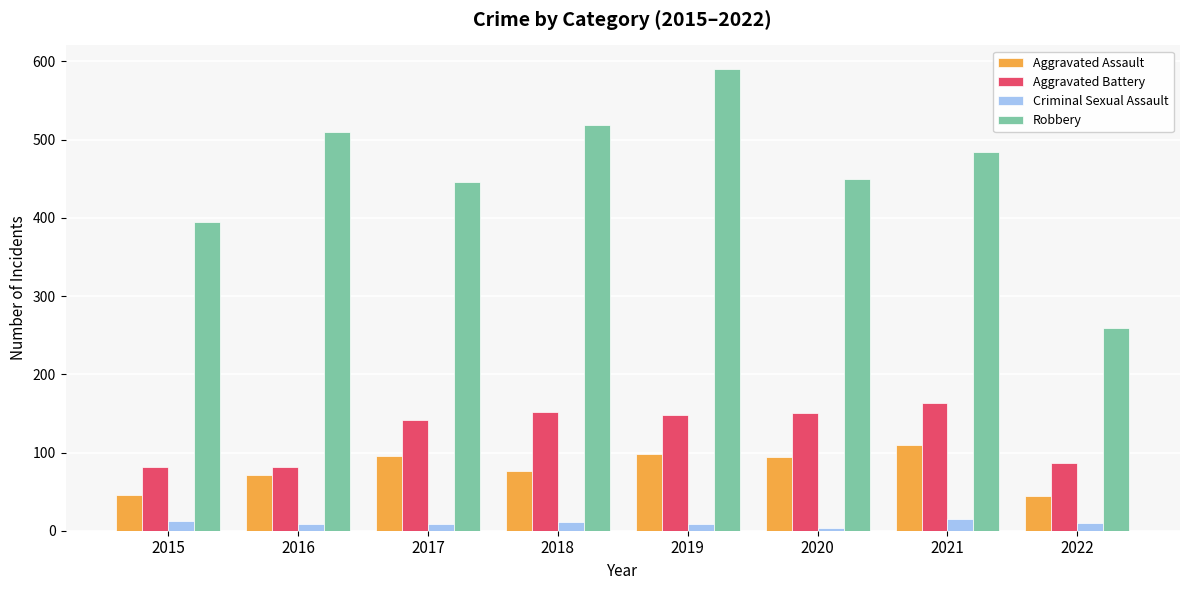

Rank the series by their maximum value, from highest to lowest.

Robbery, Aggravated Battery, Aggravated Assault, Criminal Sexual Assault